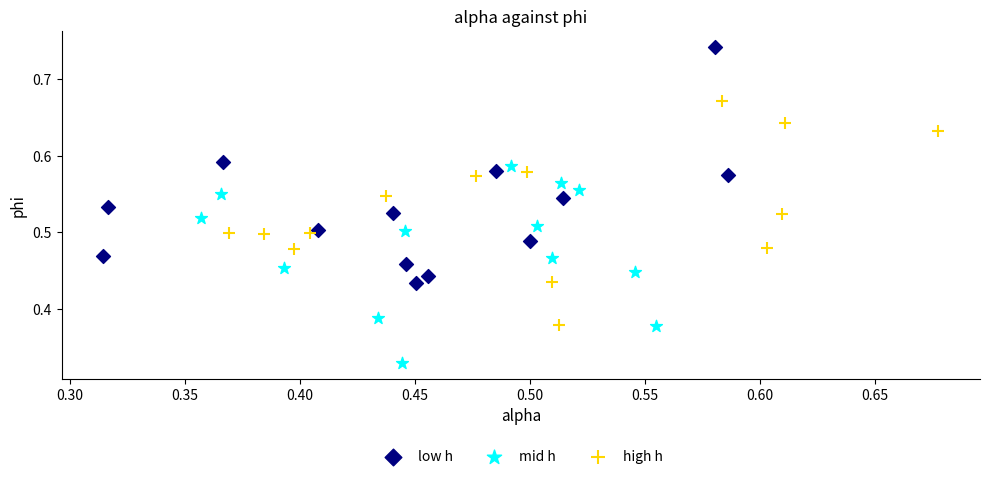

What are all the series names shown in the legend?

low h, mid h, high h